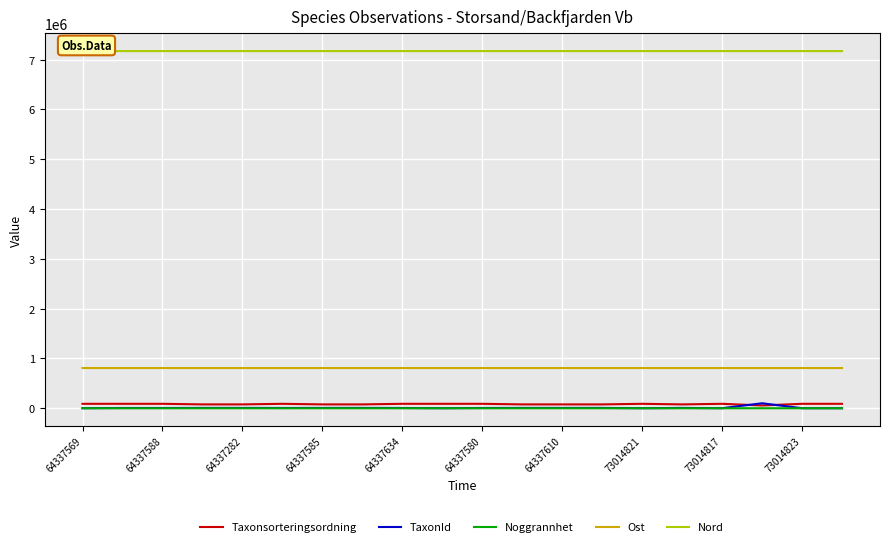

Which series has the largest total across all categories?

Nord